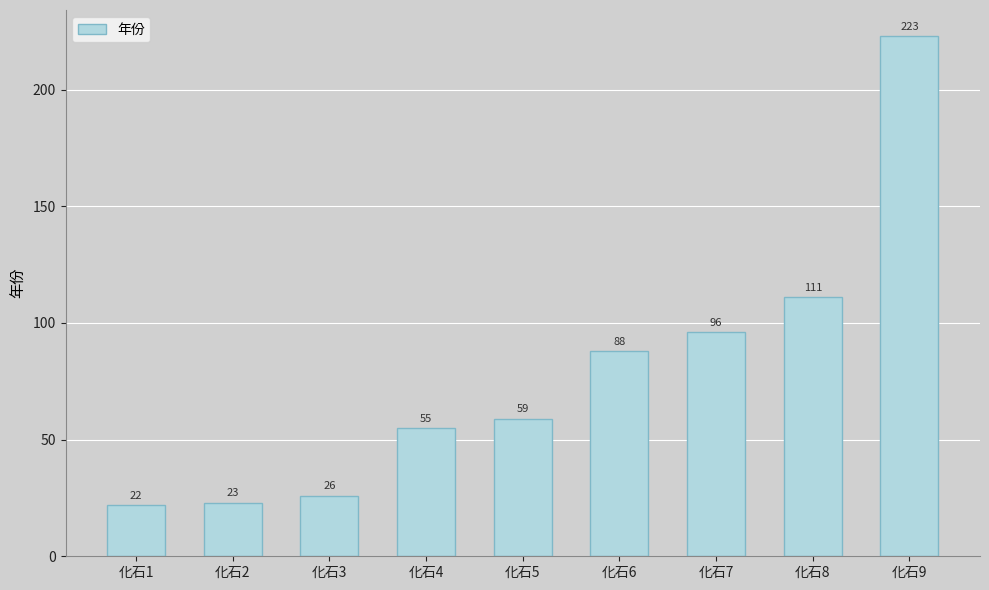

Rank the categories by value from lowest to highest.

化石1, 化石2, 化石3, 化石4, 化石5, 化石6, 化石7, 化石8, 化石9